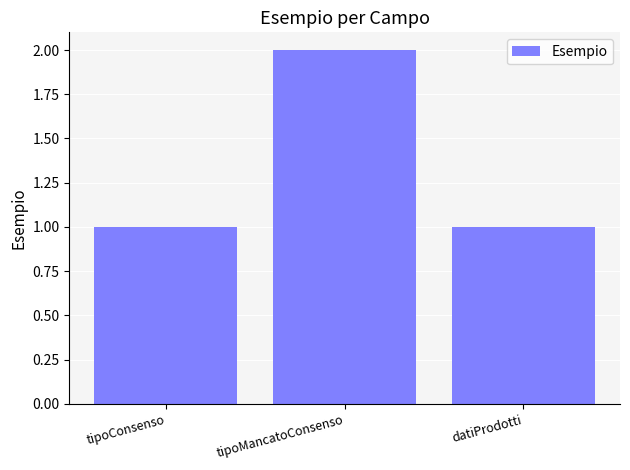

Count the number of categories in the chart.

3